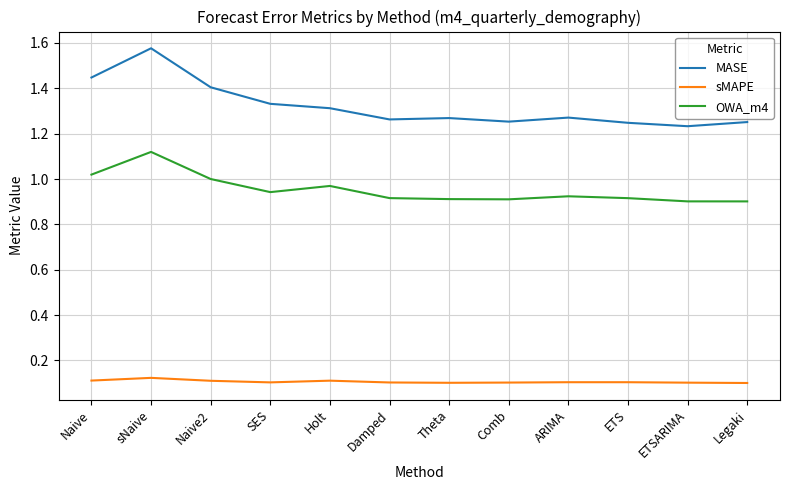

What are all the series names shown in the legend?

MASE, sMAPE, OWA_m4